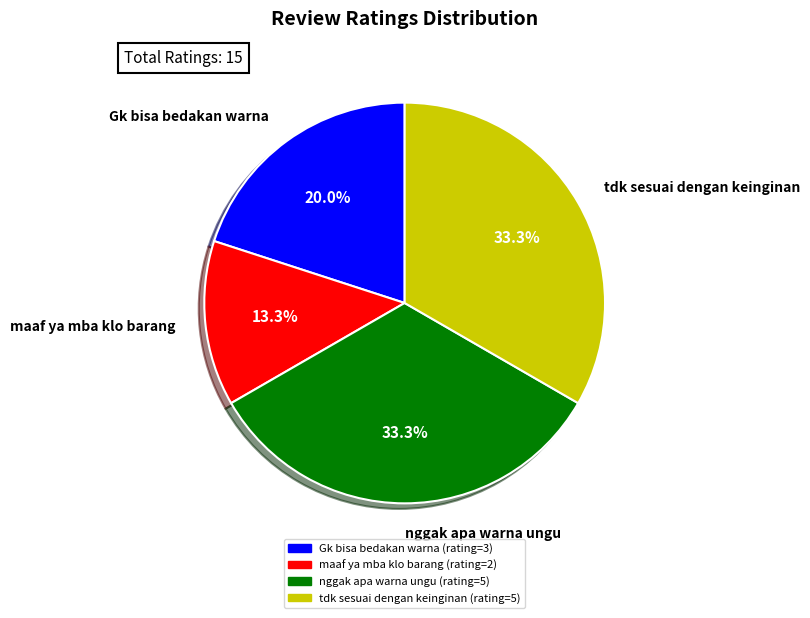

Combined, do tdk sesuai dengan keinginan and Gk bisa bedakan warna account for over 50%?

Yes